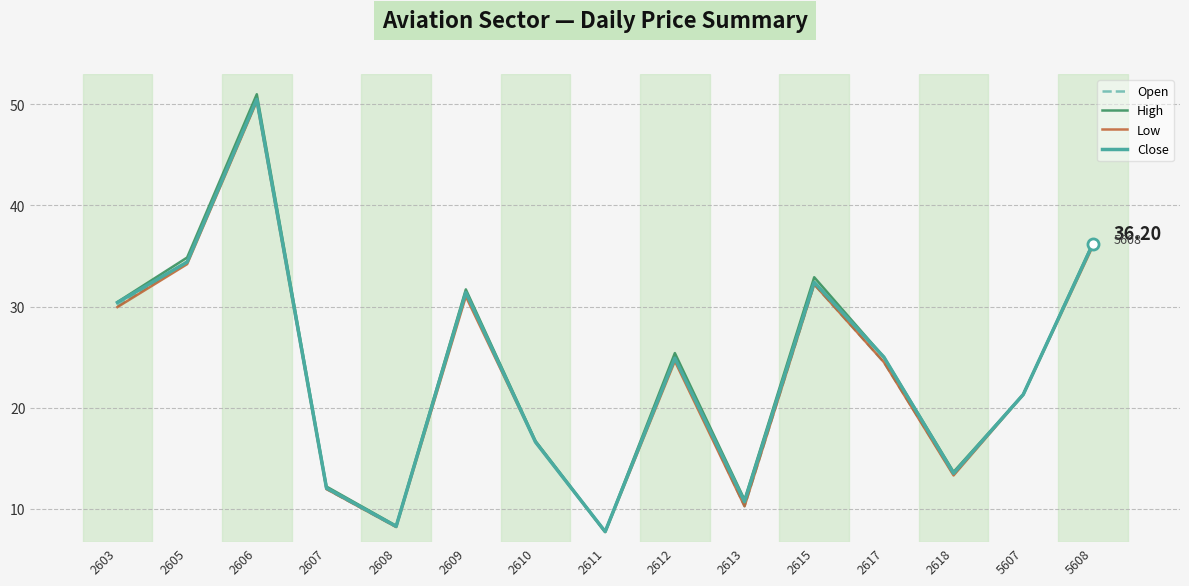

What is the value of the Close point at the 9th from the left?

24.9